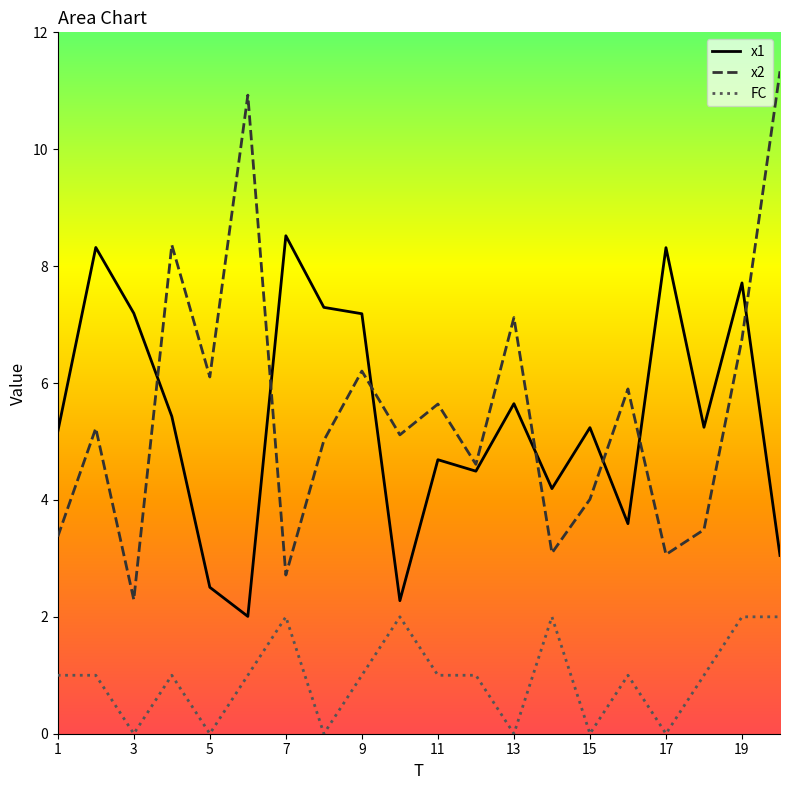

Count the number of data series in this chart.

3